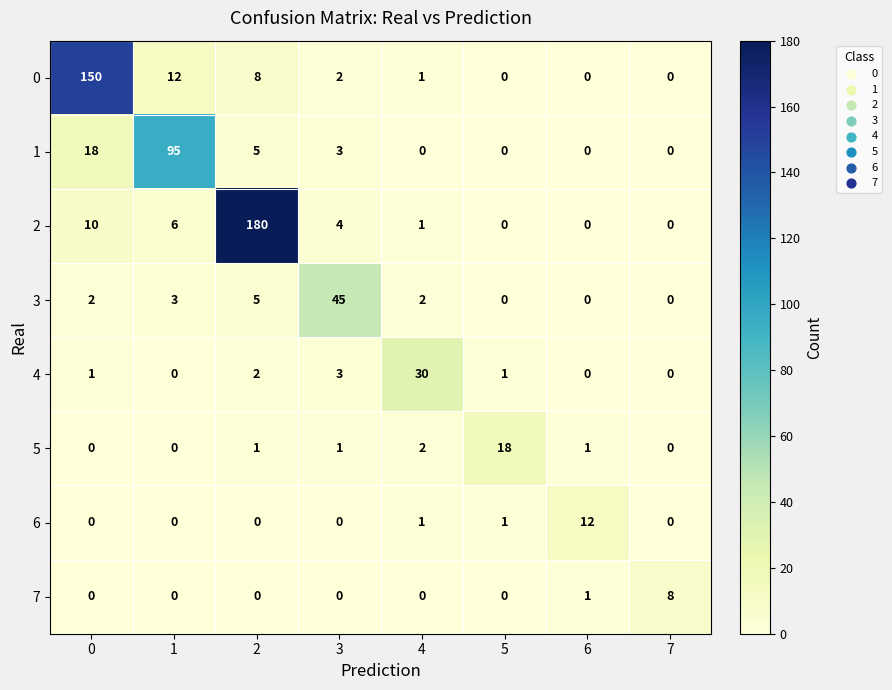

What is the maximum value shown in the chart?

180